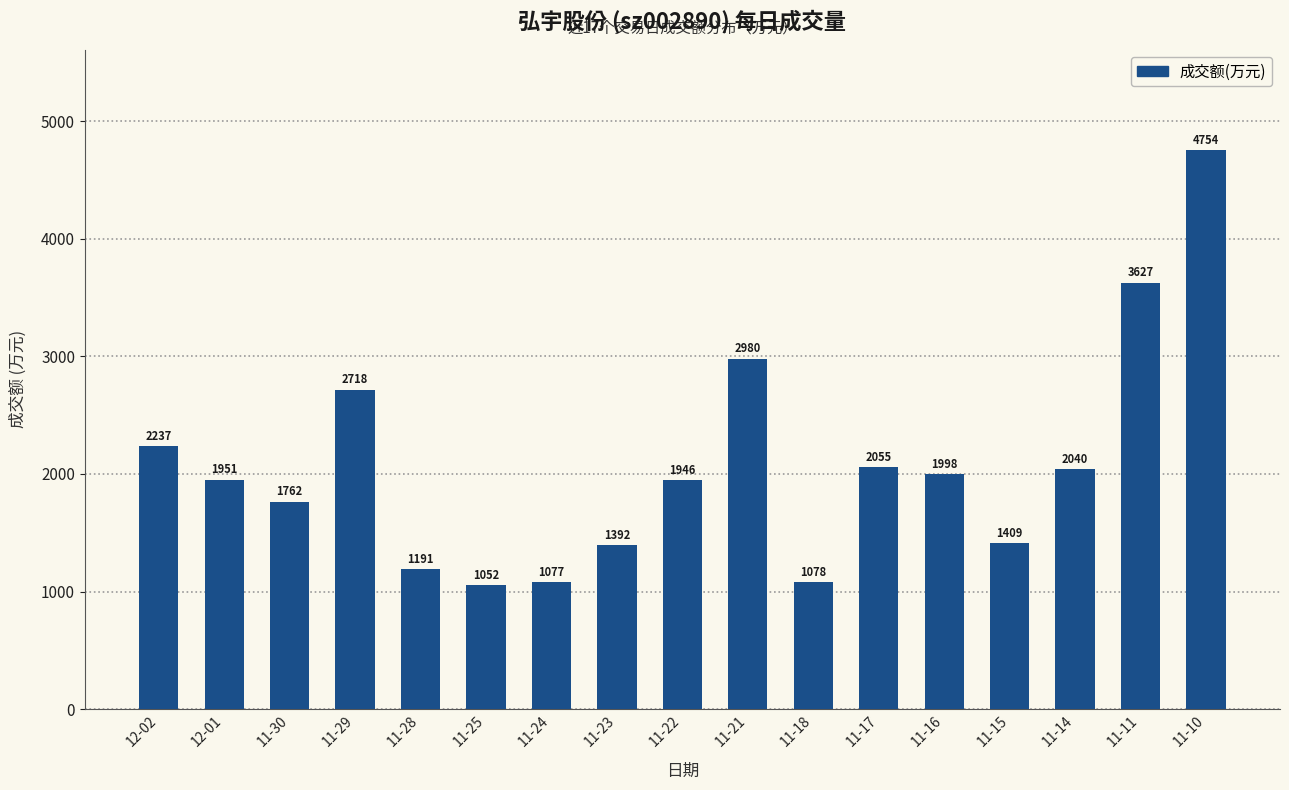

Reading left to right, what are all the values shown in this chart?

2237	1951	1762	2718	1191	1052	1077	1392	1946	2980	1078	2055	1998	1409	2040	3627	4754